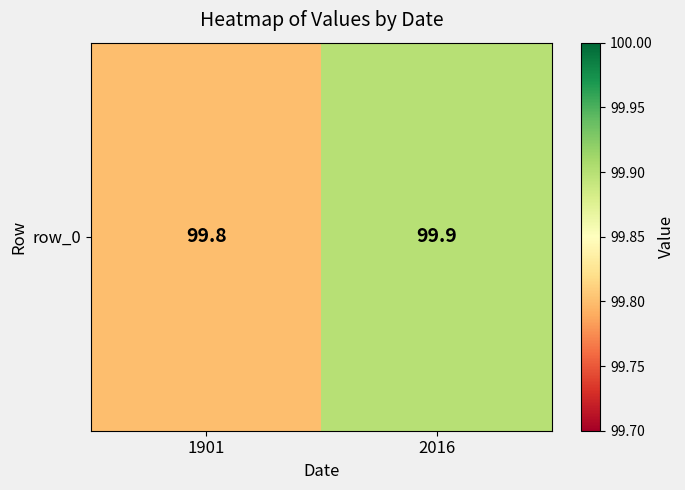

Reading left to right, extract all data points from this chart.

99.8	99.9